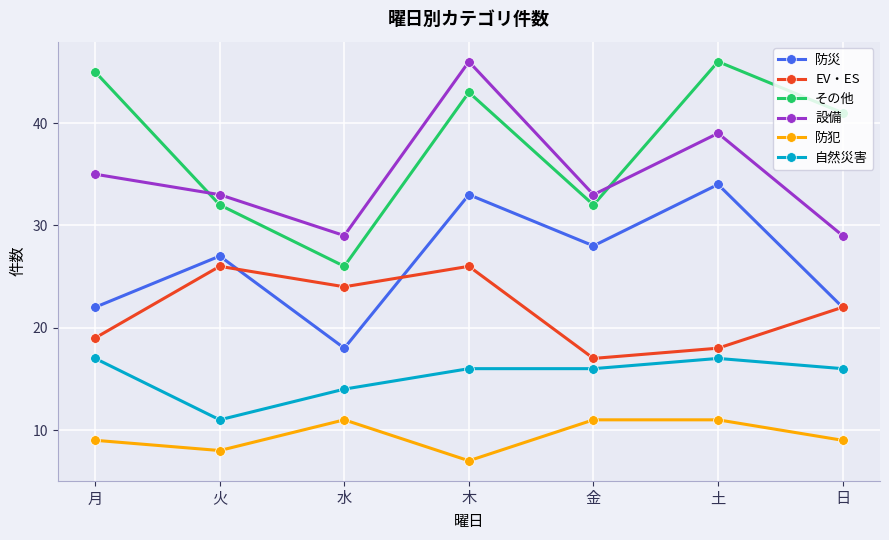

Which series has the largest range (max minus min)?

その他